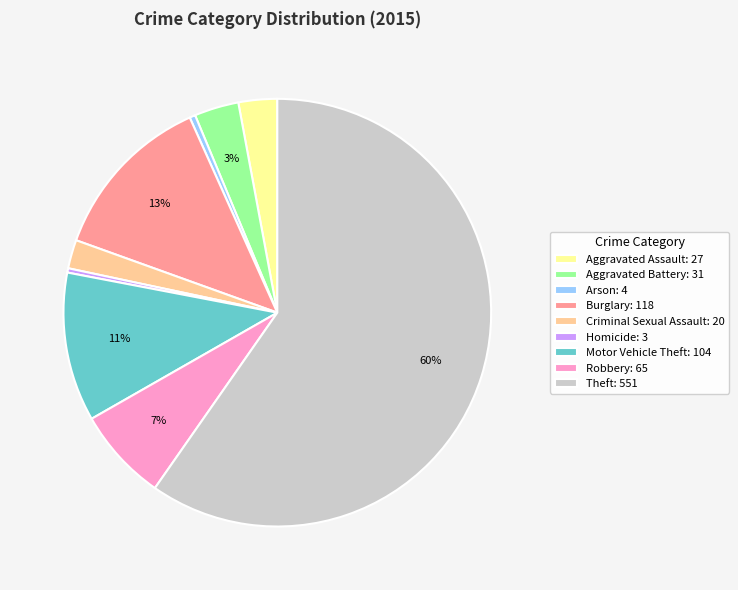

What percentage is the Criminal Sexual Assault slice, to the nearest percent?

2%